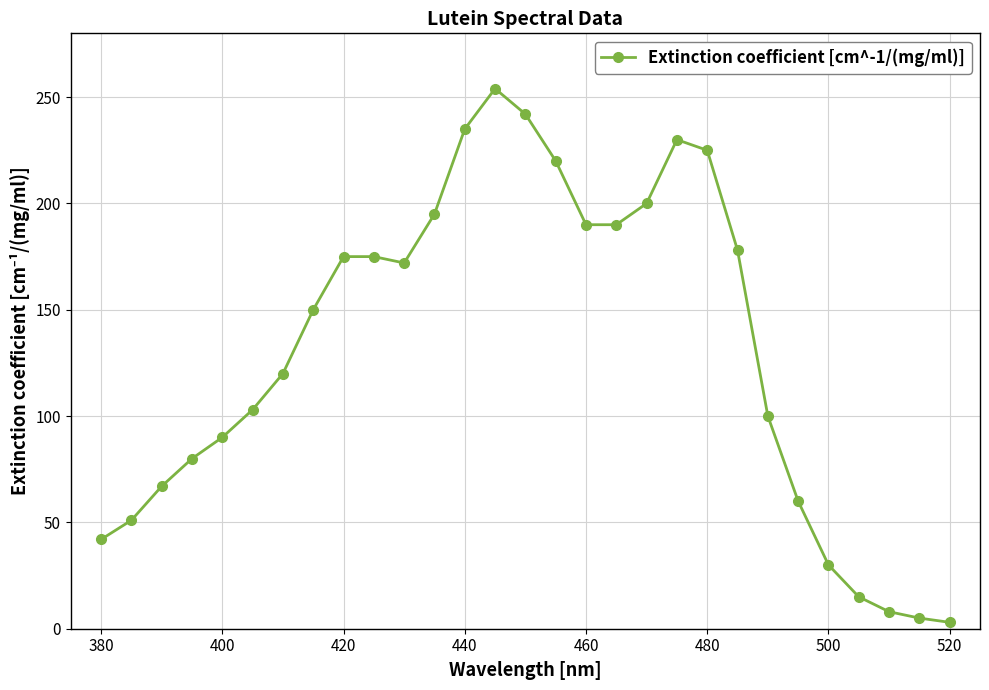

What is the maximum value shown in the chart?

254